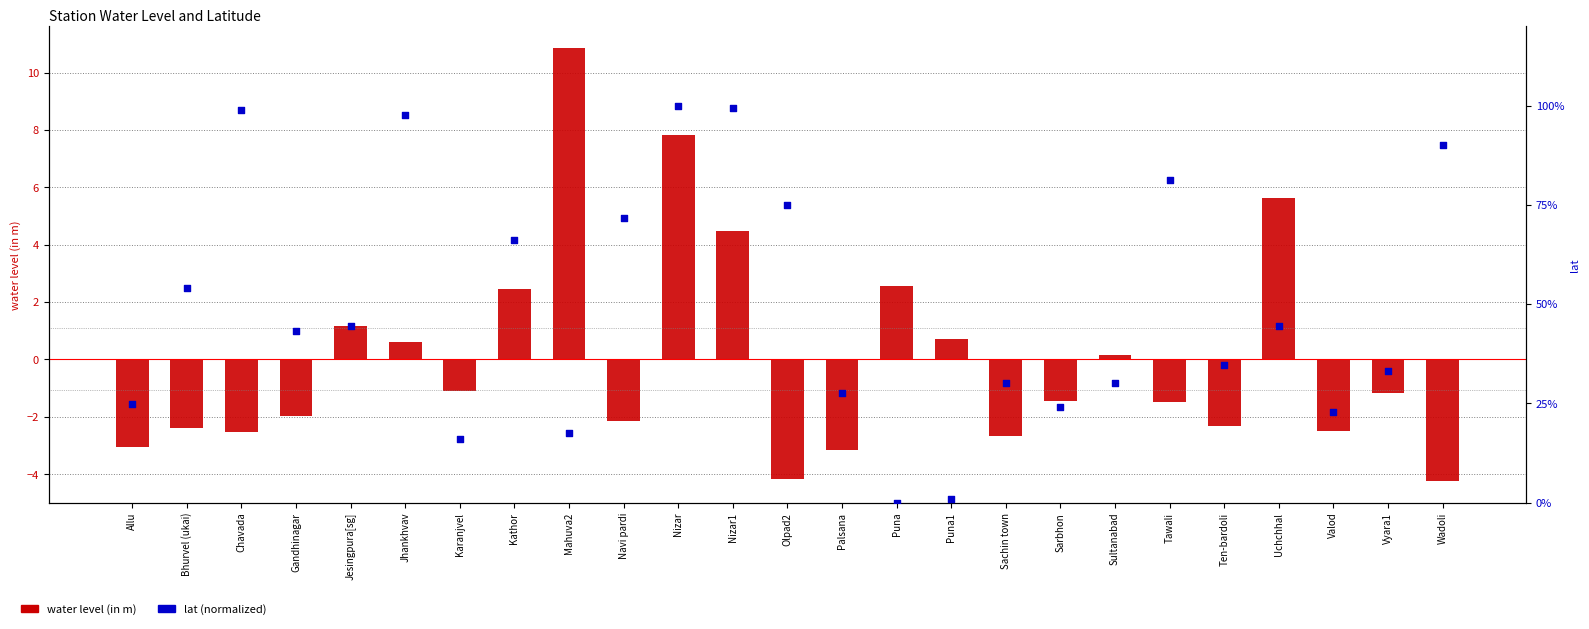

What are all the series names shown in the legend?

water level (in m), lat (normalized)